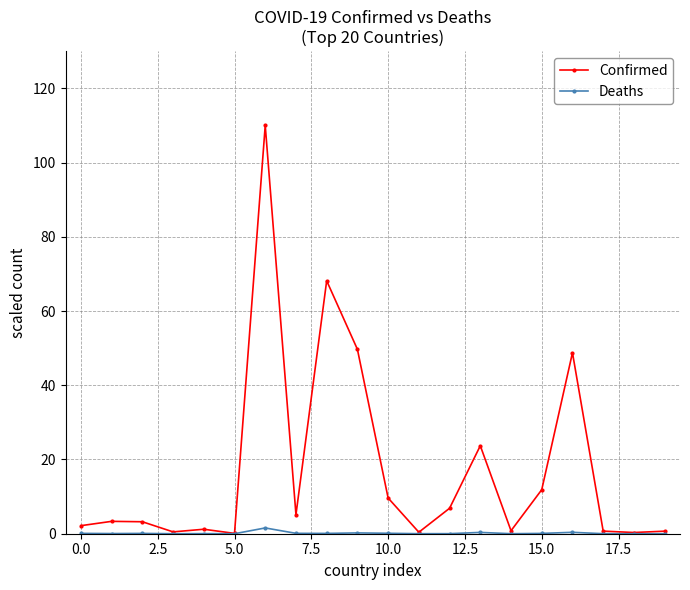

Is this an area chart (filled region under the line)?

No